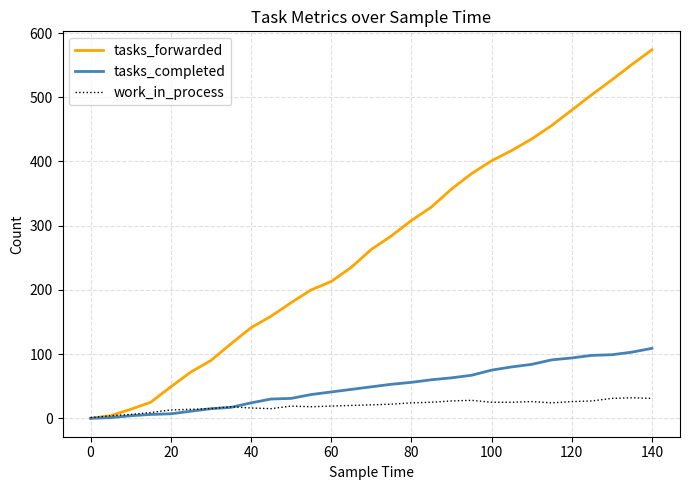

Rank the series by their maximum value, from highest to lowest.

tasks_forwarded, tasks_completed, work_in_process